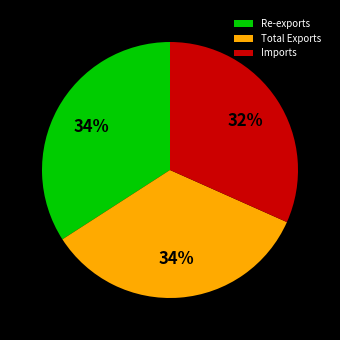

What is the ratio of the value at Total Exports to the value at Re-exports?

1.0